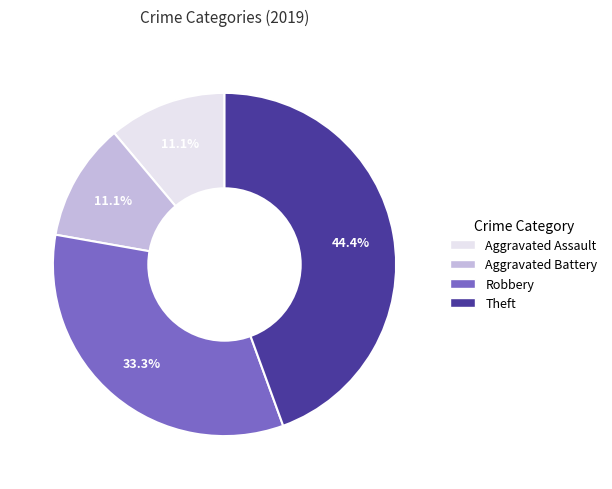

True or false: Robbery accounts for 42% of the total.

False